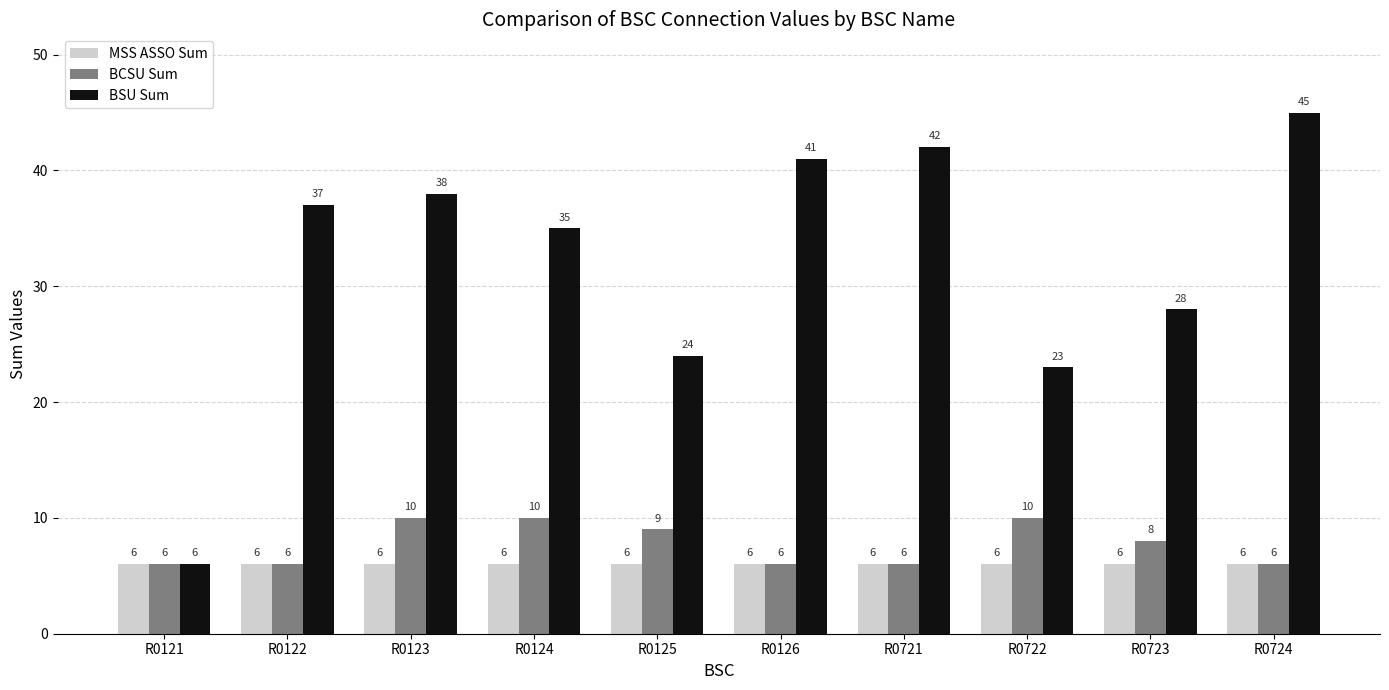

True or false: MSS ASSO Sum has a value of 6 at R0724.

True